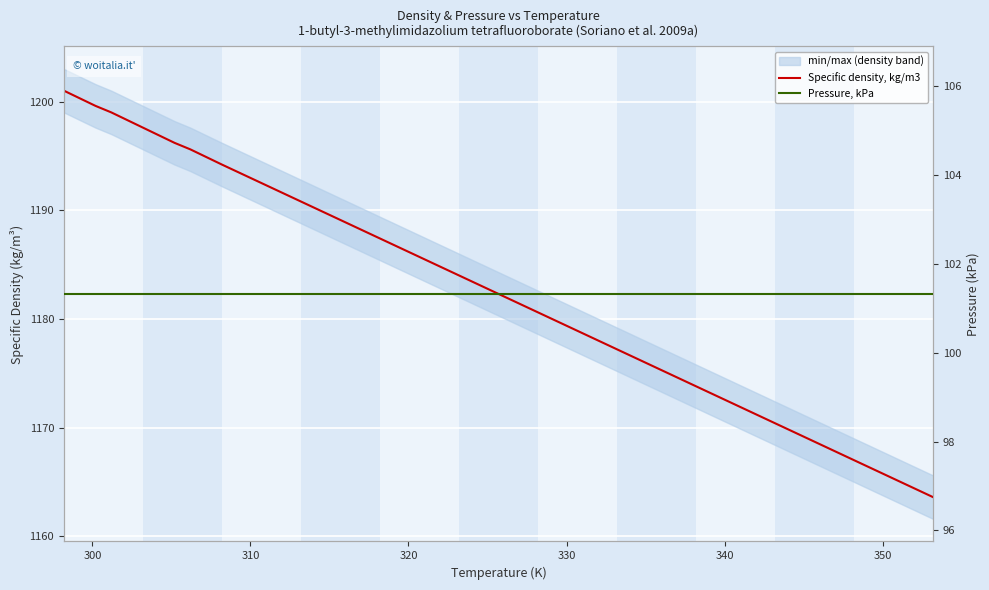

Is the value of Pressure, kPa at 310 greater than the value of Specific density, kg/m3 at 360?

No